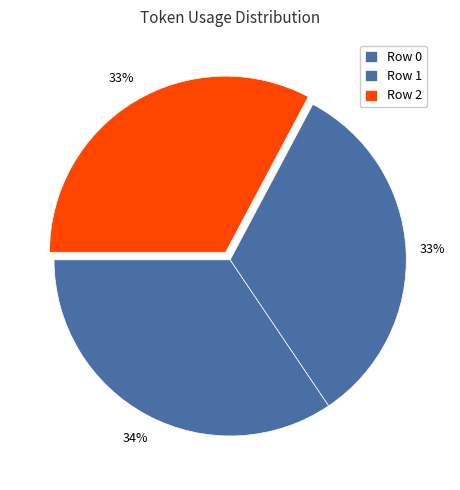

How many slices are in this pie chart?

3